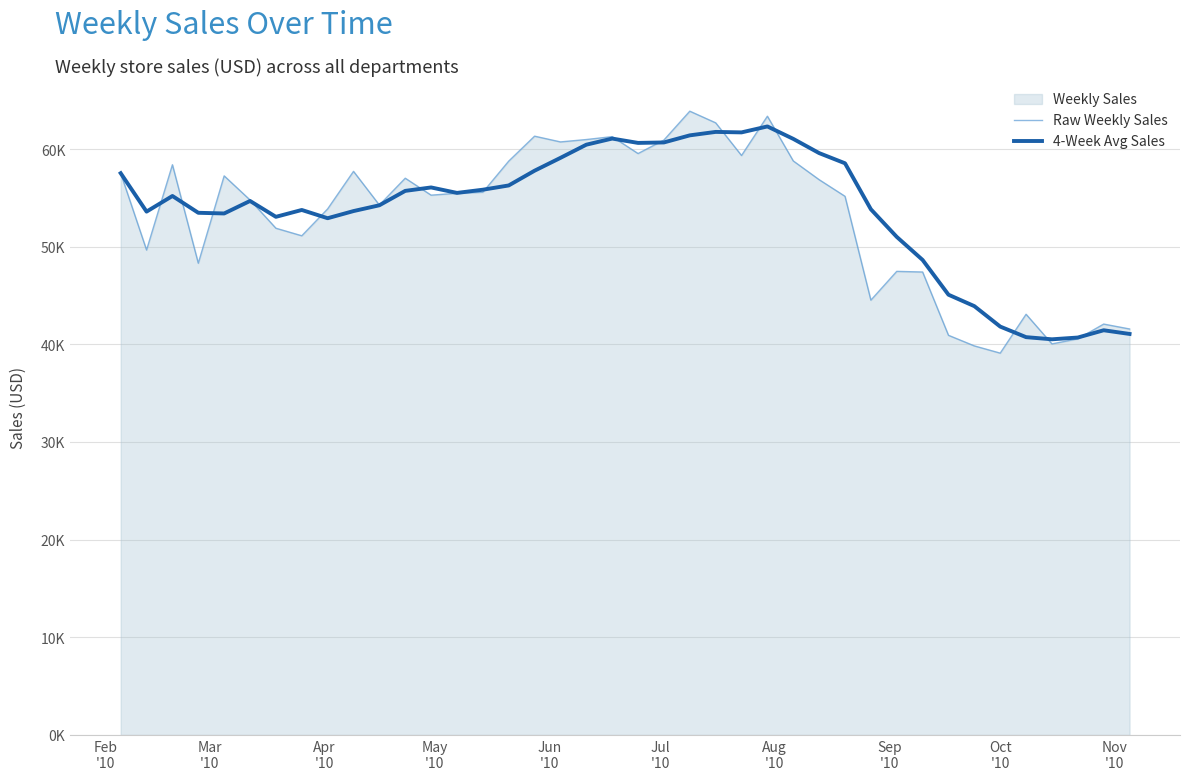

Where does the 4-Week Avg Sales series first go above 55189?

Feb
'10